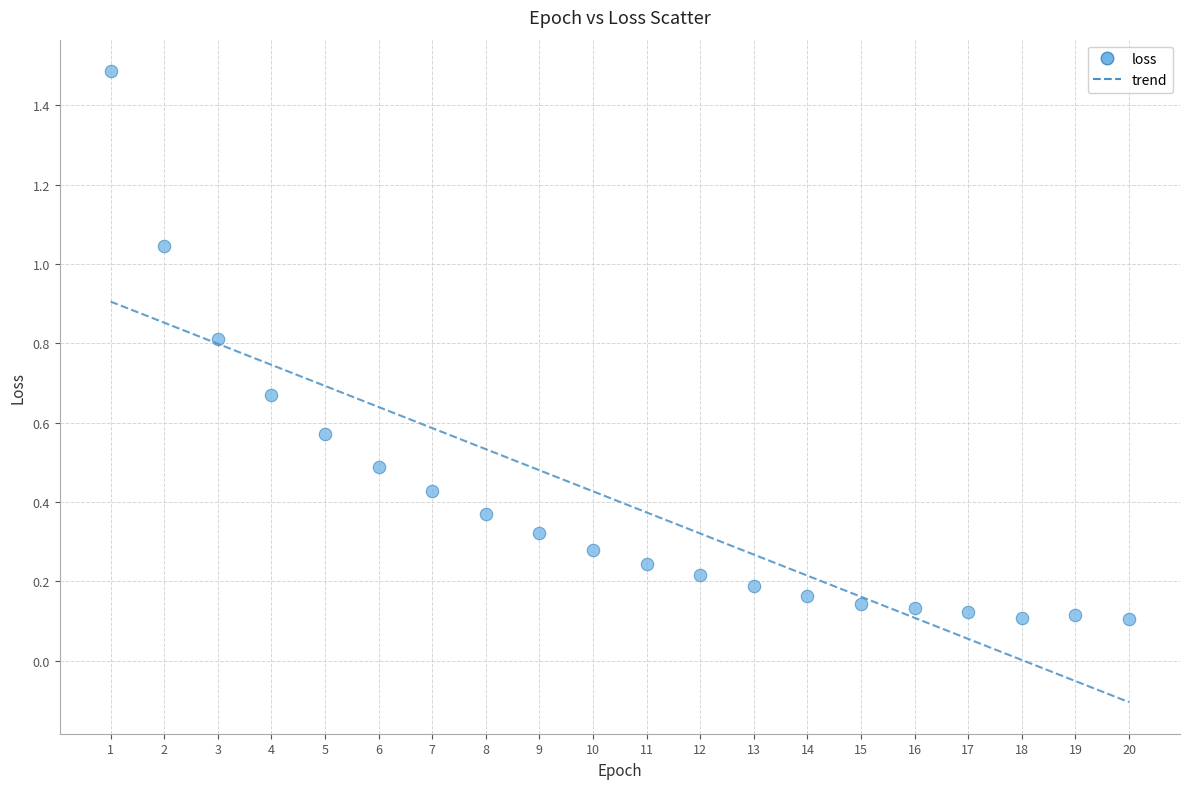

What is the range of X values (max minus min)?

19.0